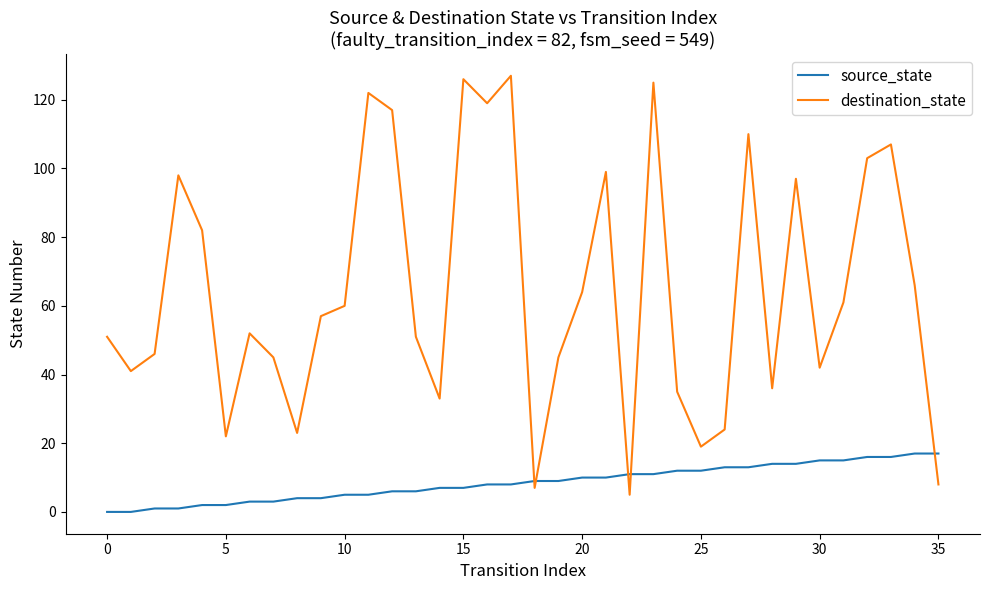

What is the sum of all destination_state values?

2325